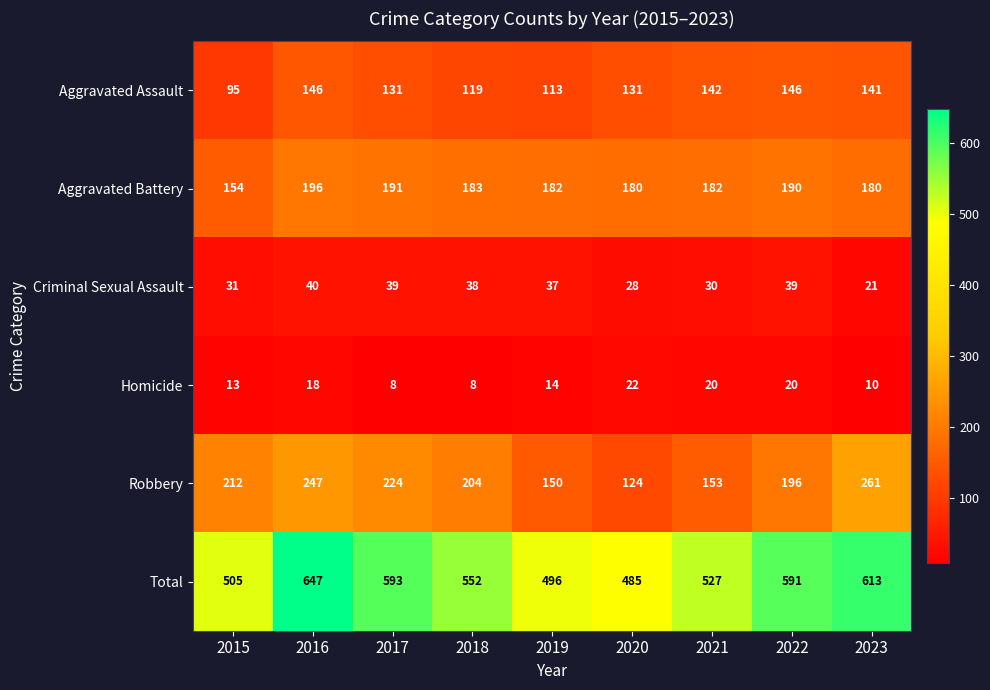

At which label is Robbery closest to 192?

2022